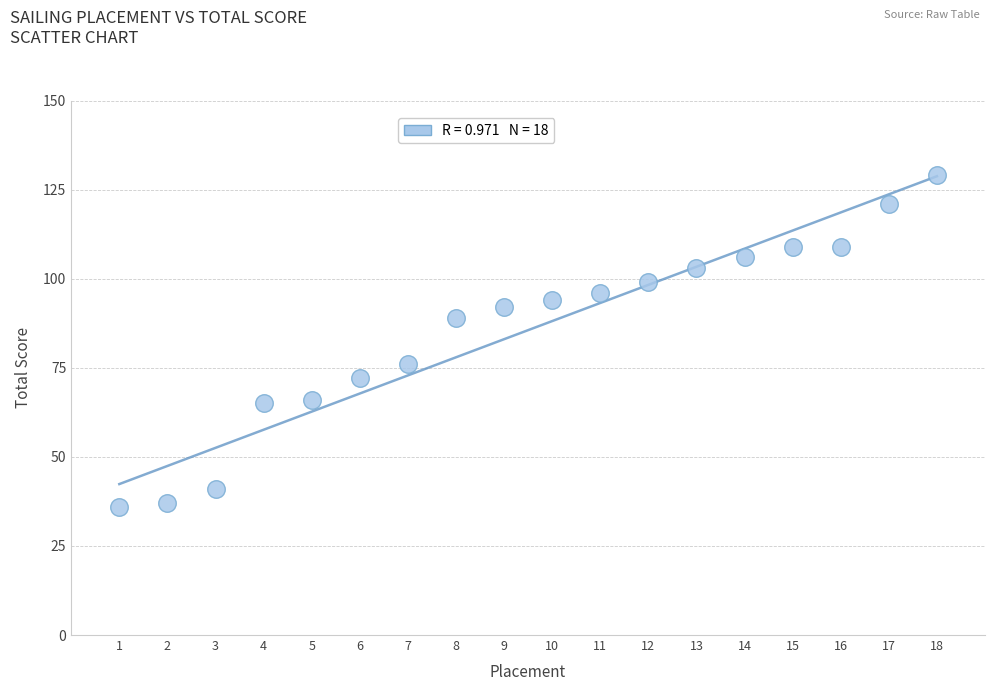

What is the range of Y values (max minus min)?

93